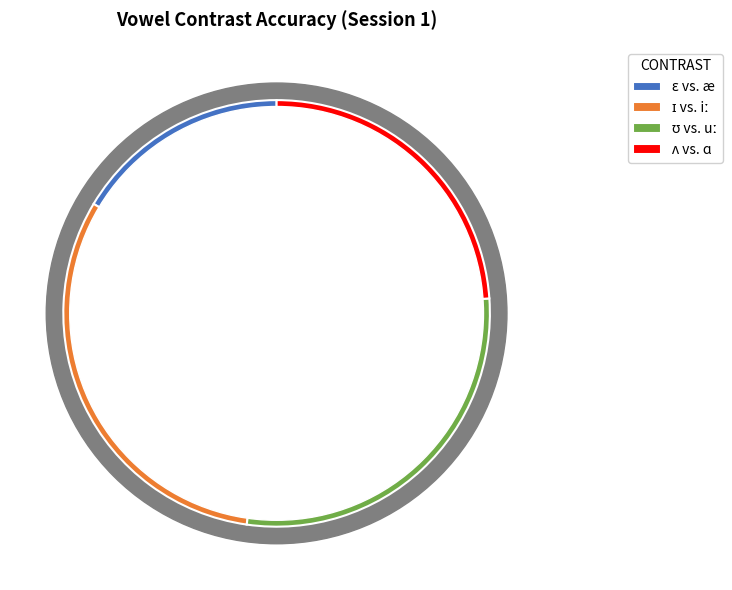

The ʊ vs. uː slice represents 28% of the pie. True or false?

True